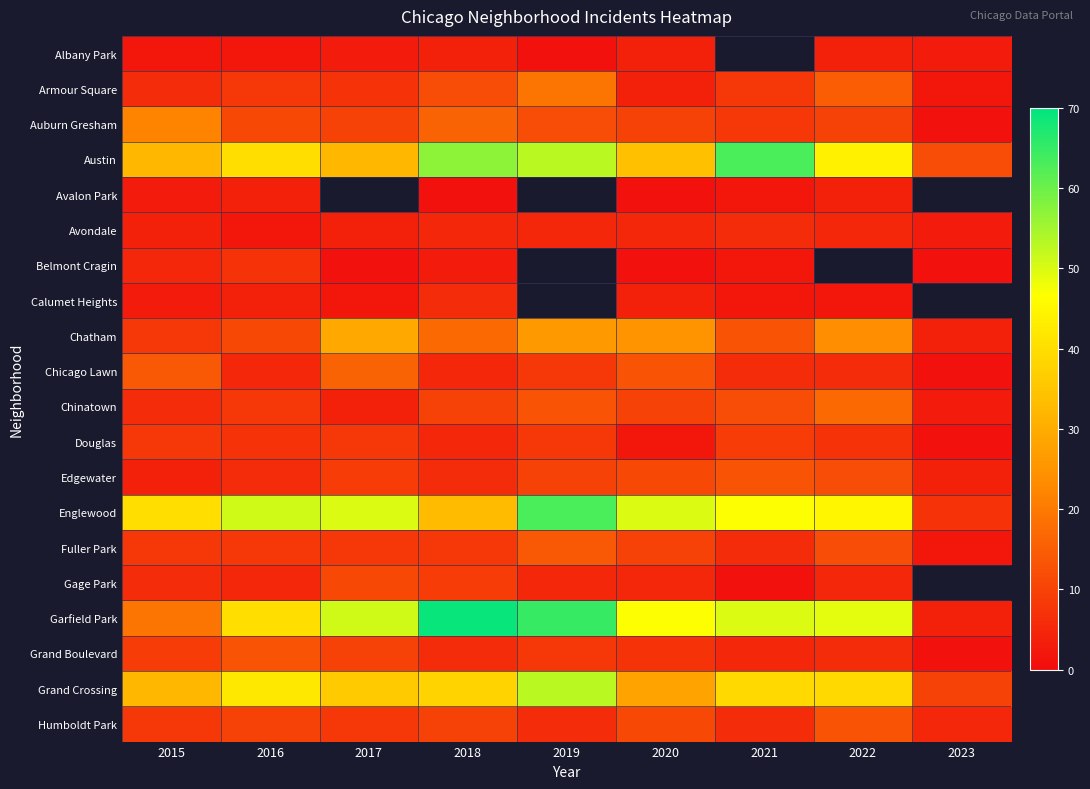

Is it true that Austin equals 53.0 at 2019?

True